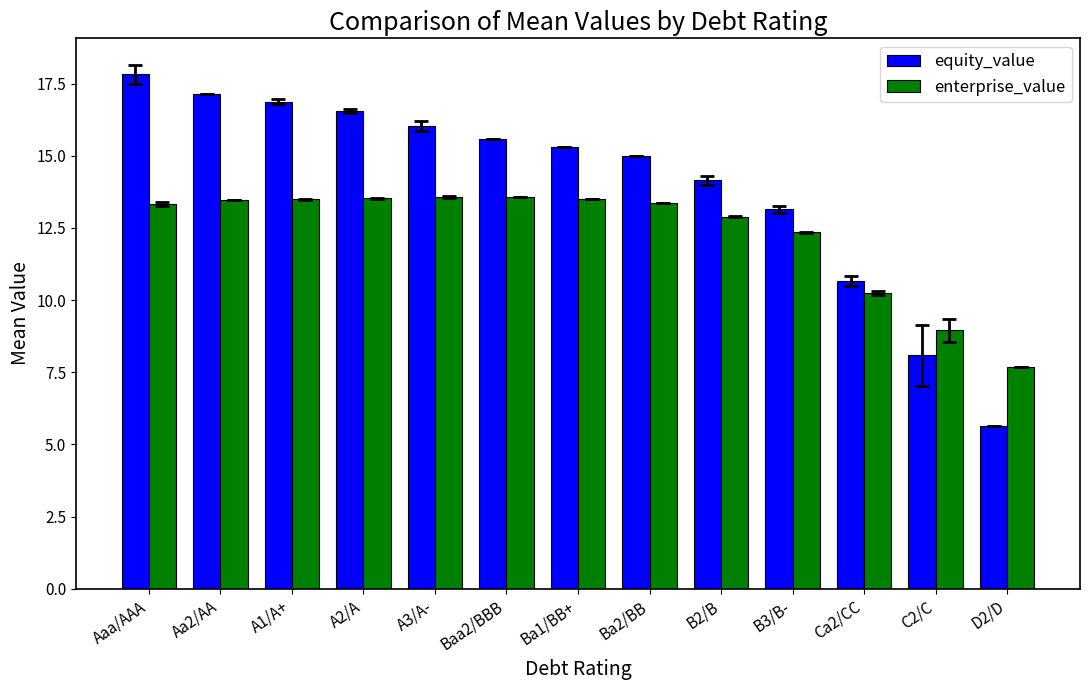

At which label does equity_value first exceed 15?

Aaa/AAA